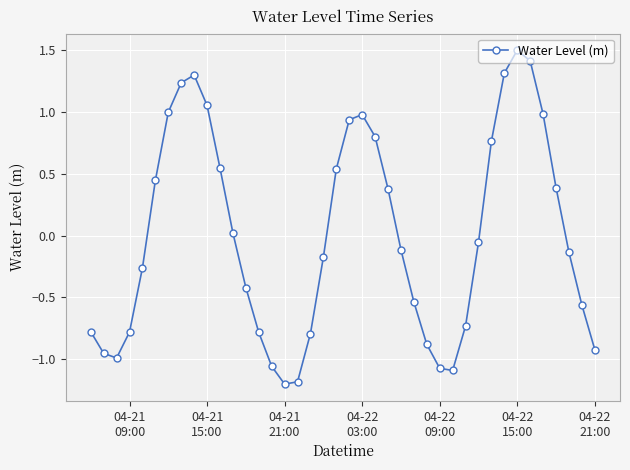

What is the difference between the second highest and minimum values?

2.6